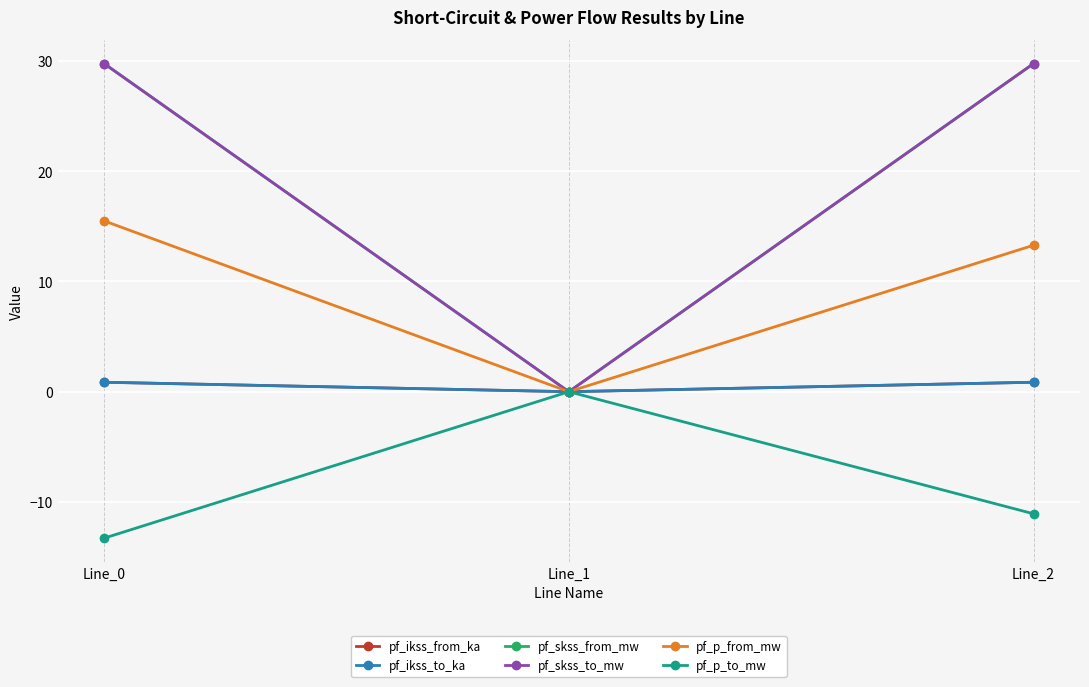

What is the greatest value displayed?

29.8